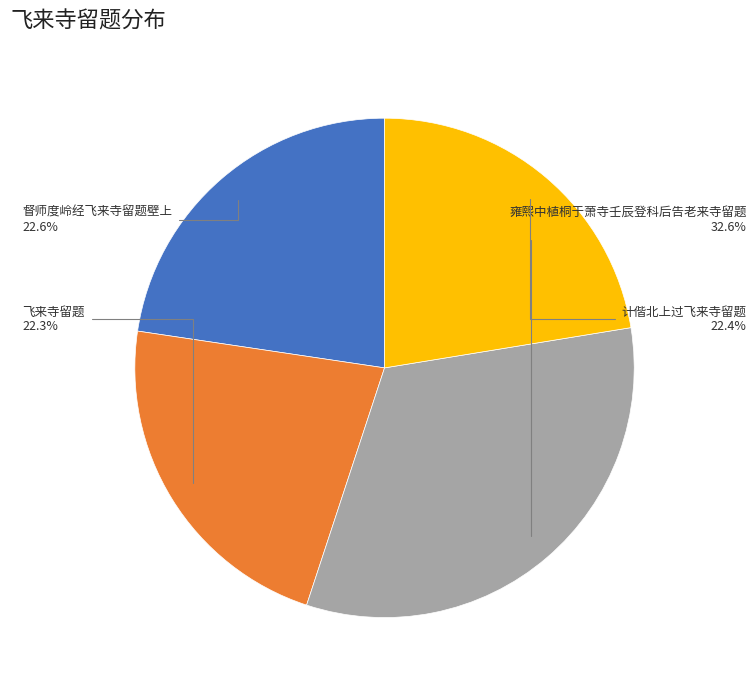

To the nearest percent, what is the combined percentage of 计偕北上过飞来寺留题 and 飞来寺留题?

45%